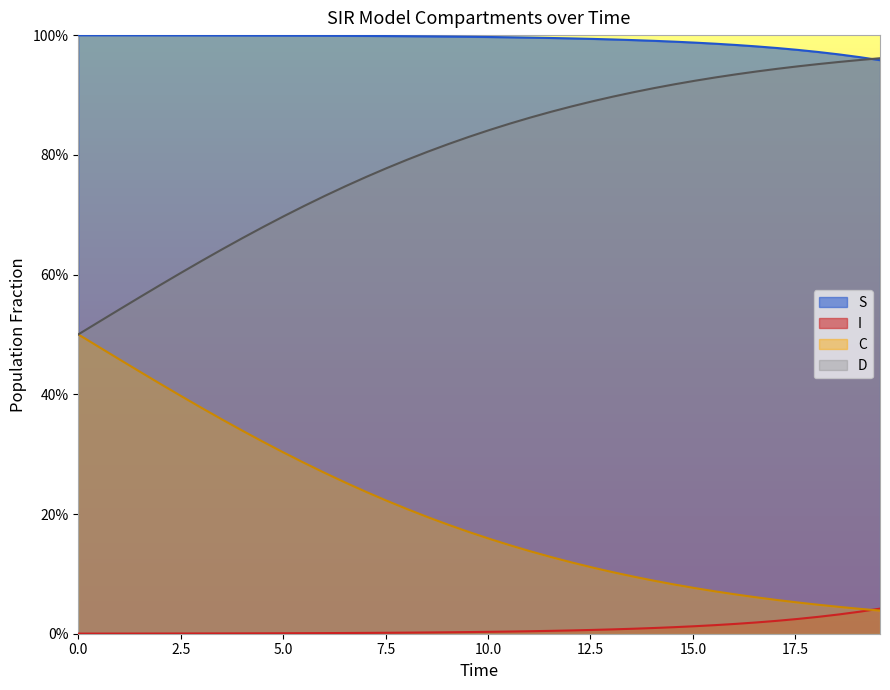

What are all the series names shown in the legend?

S, I, C, D